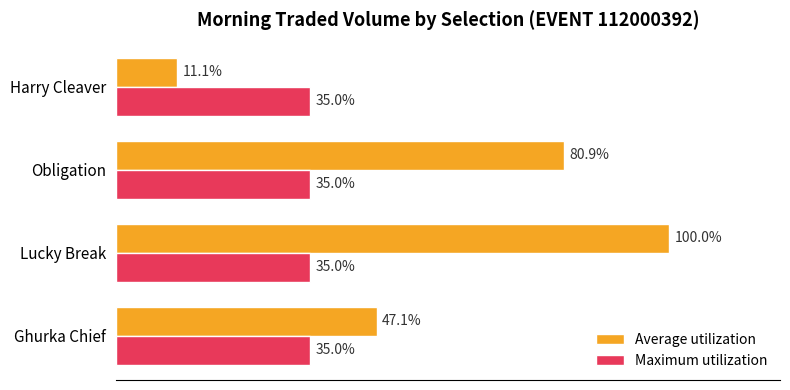

At which category is the sum across all series the highest?

Lucky Break